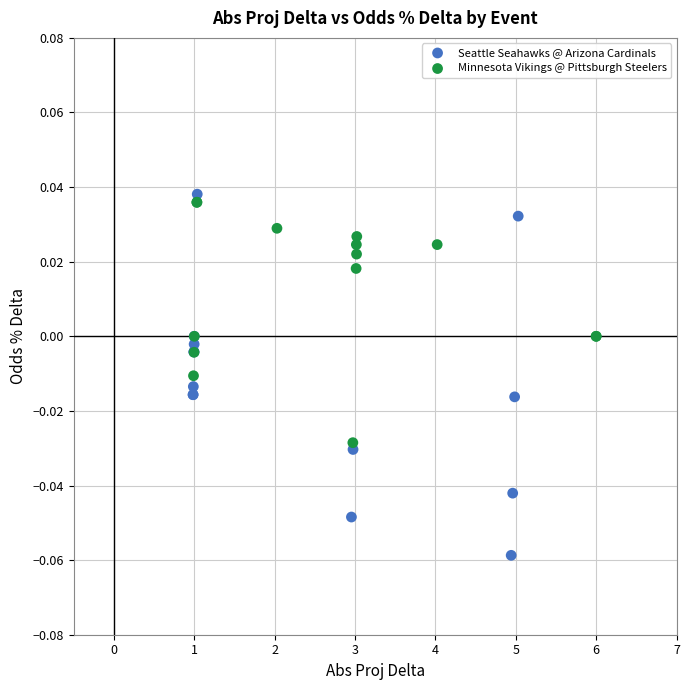

Which series has the largest Y range (max minus min)?

Seattle Seahawks @ Arizona Cardinals